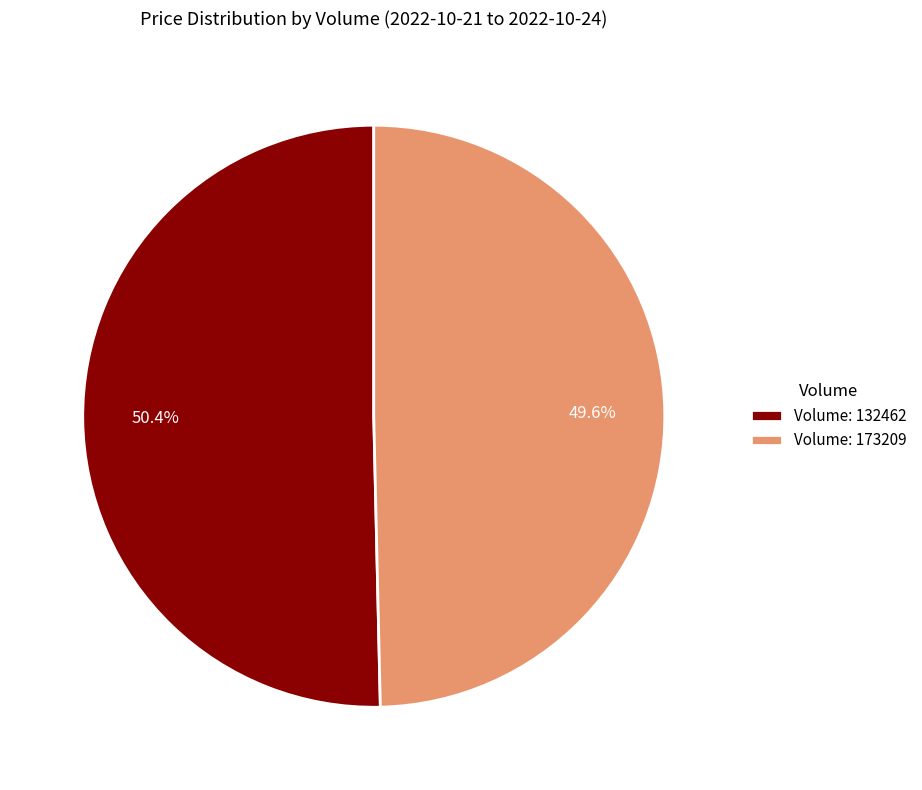

How much of the chart is everything except Volume: 173209?

50.4%